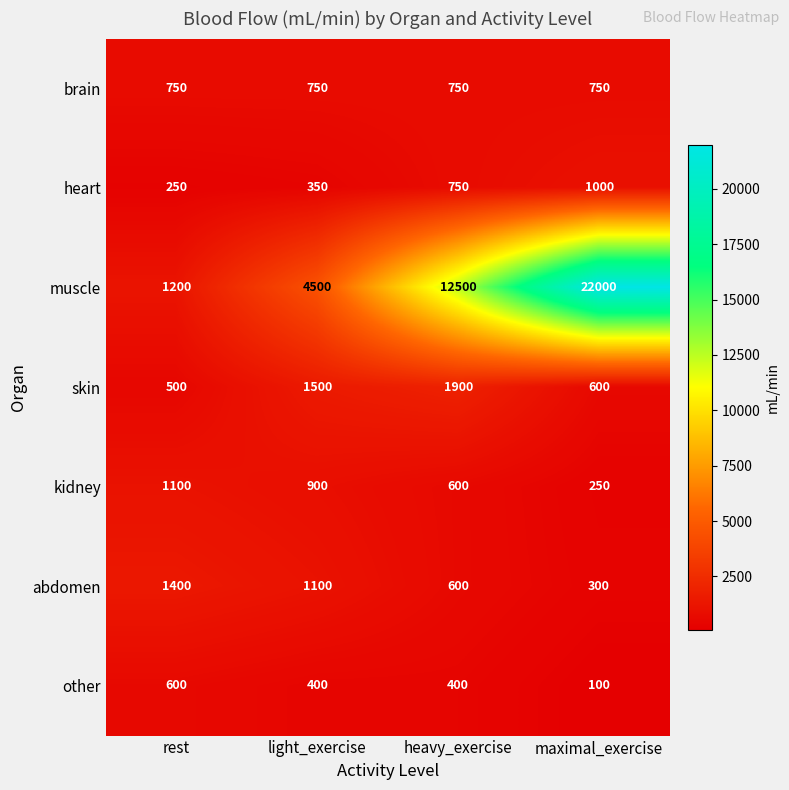

What is the difference between the second highest and second lowest values in the muscle series?

8000